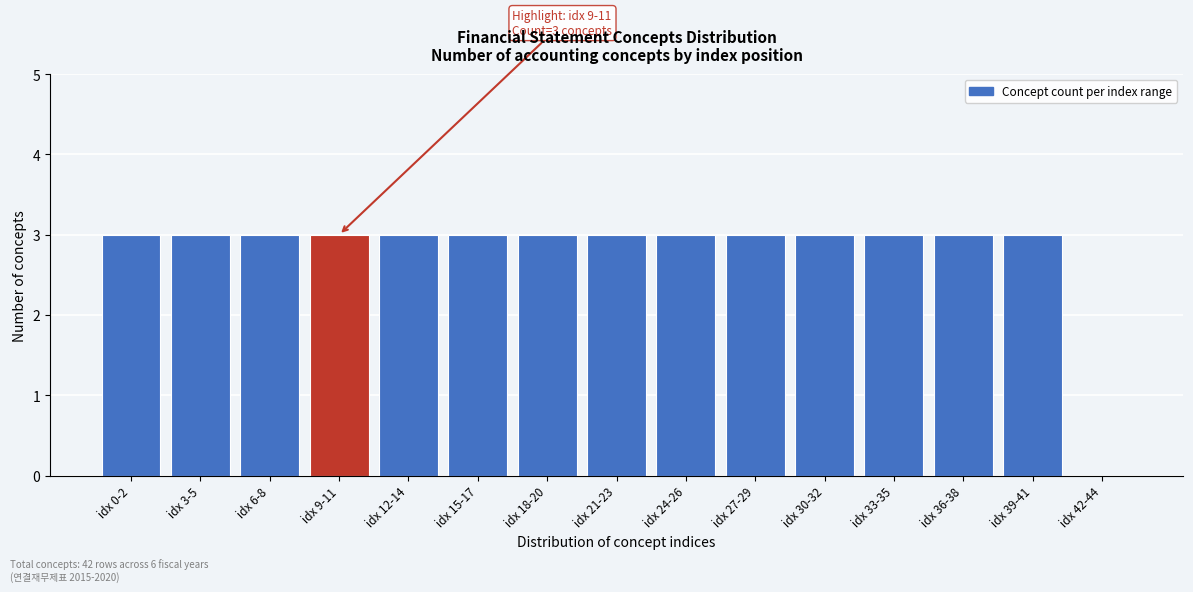

True or false: the data shows 4 at idx 12-14.

False